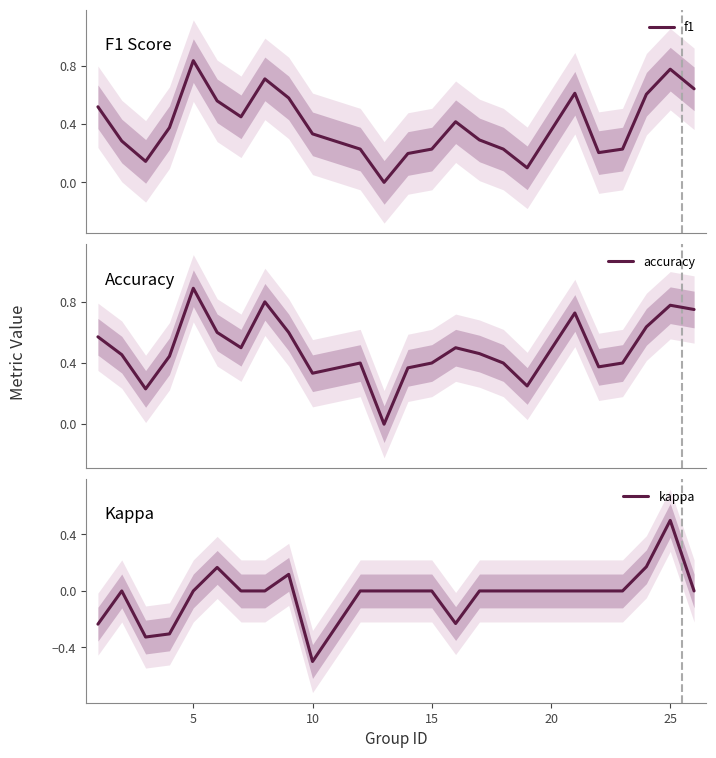

True or false: kappa and f1 intersect in this chart.

False